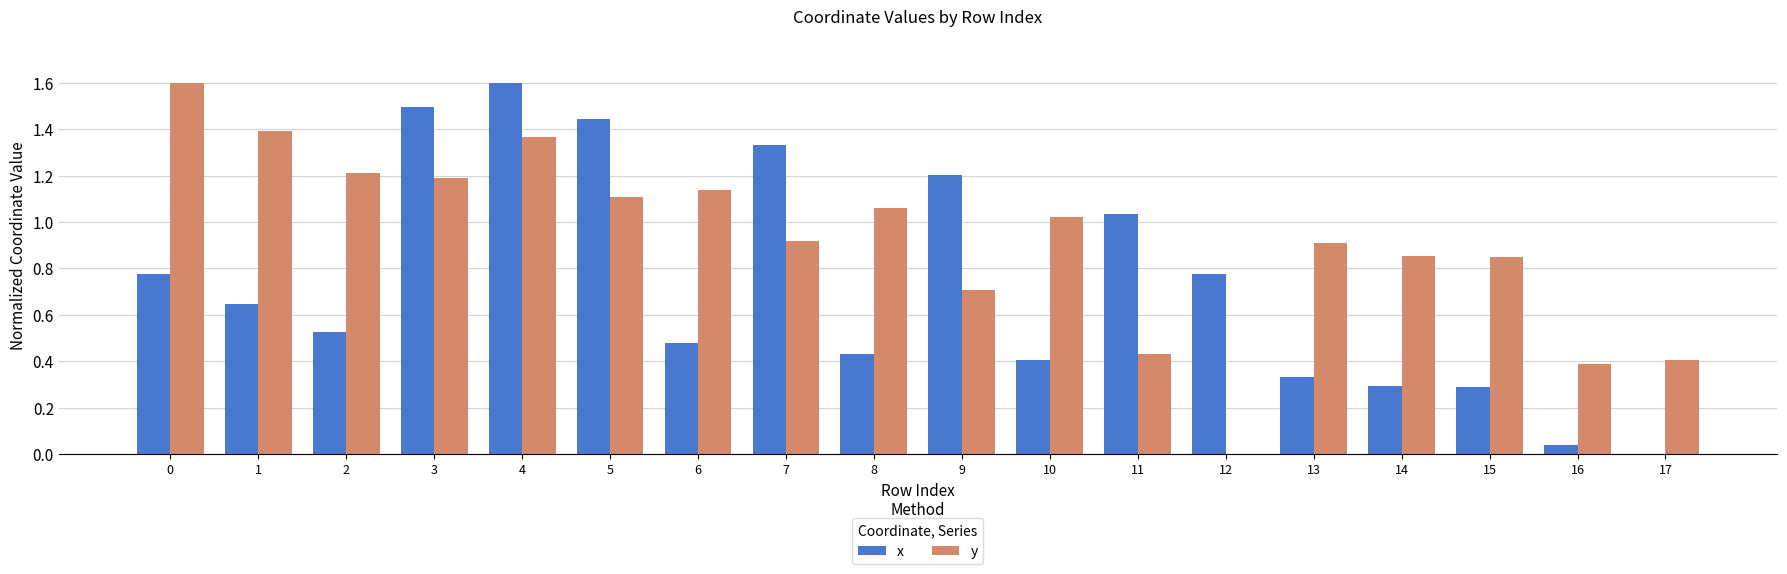

What is the sum of all y values?

16.5